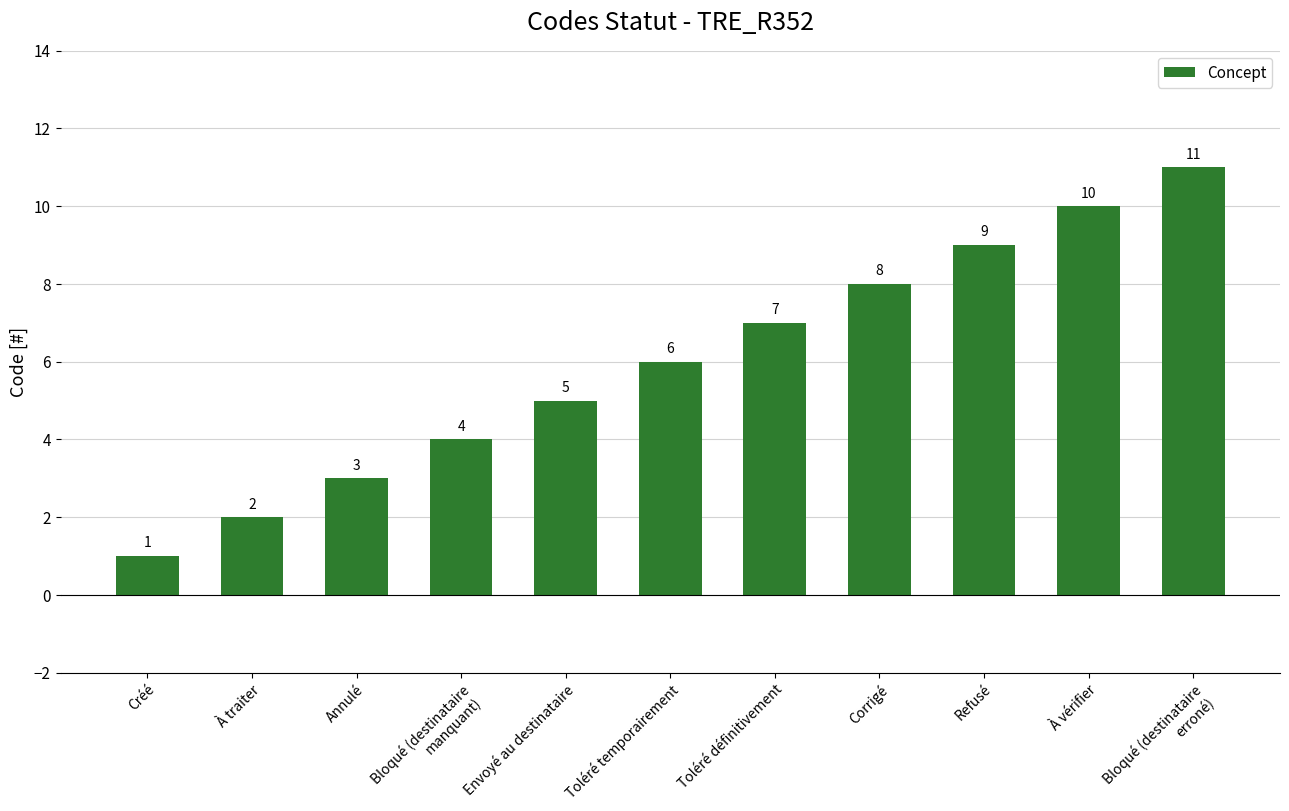

Are the bars grouped side by side (vs. stacked)?

No